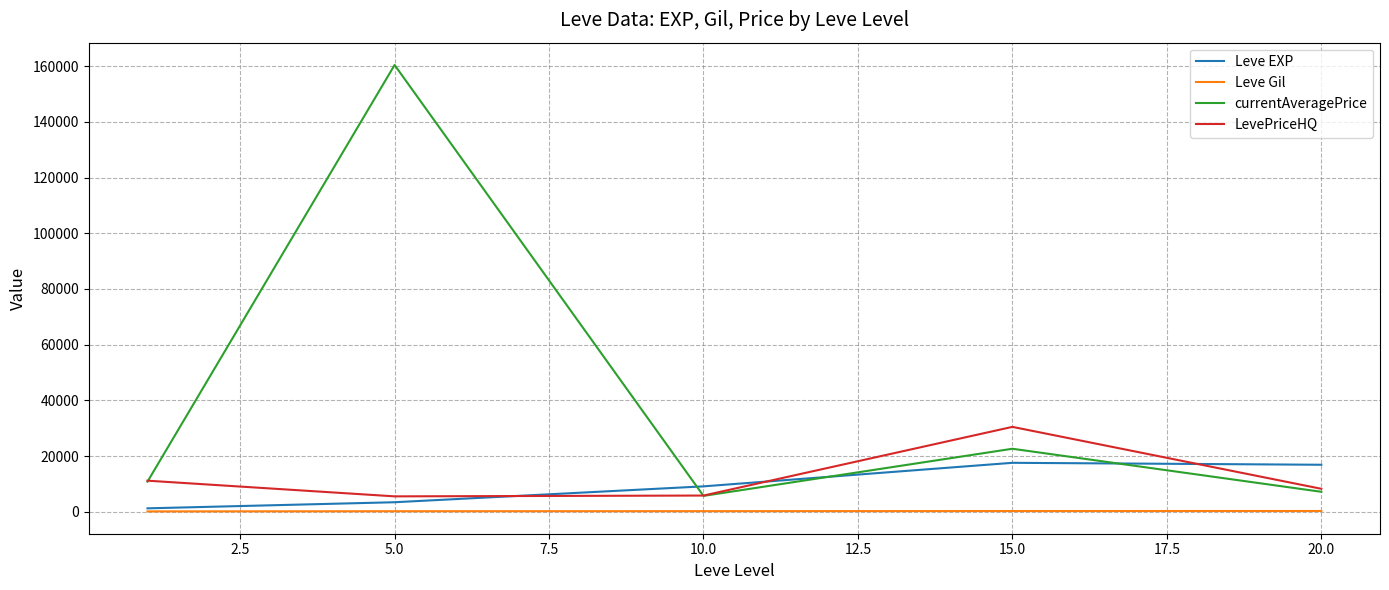

What is the greatest value displayed?

160437.7